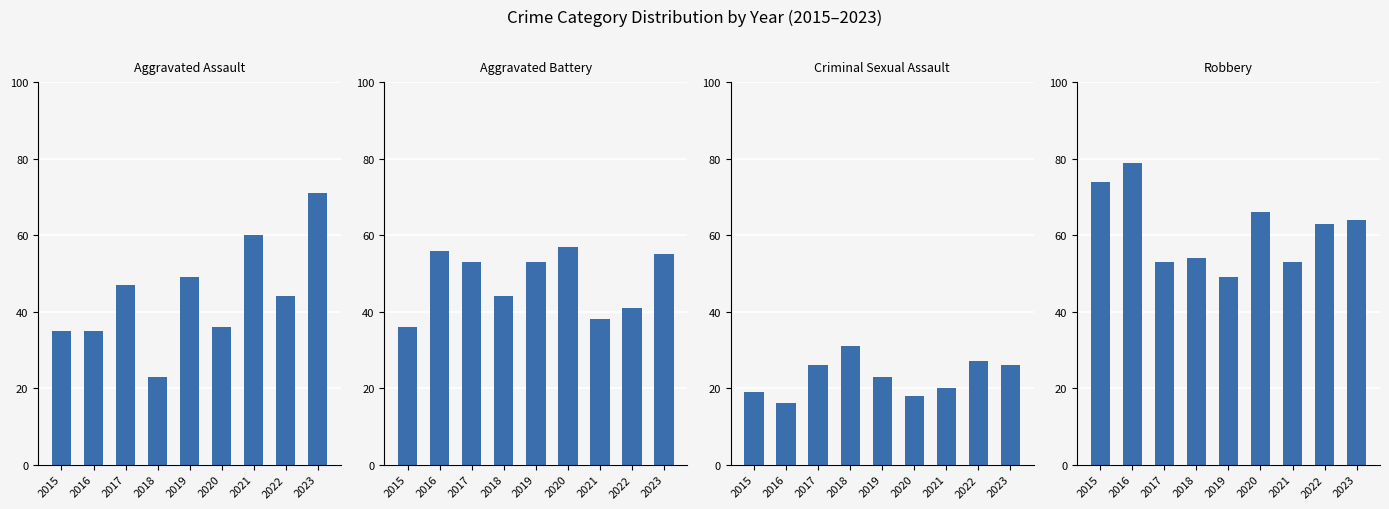

What are all the series names shown in the legend?

Aggravated Assault, Aggravated Battery, Criminal Sexual Assault, Robbery